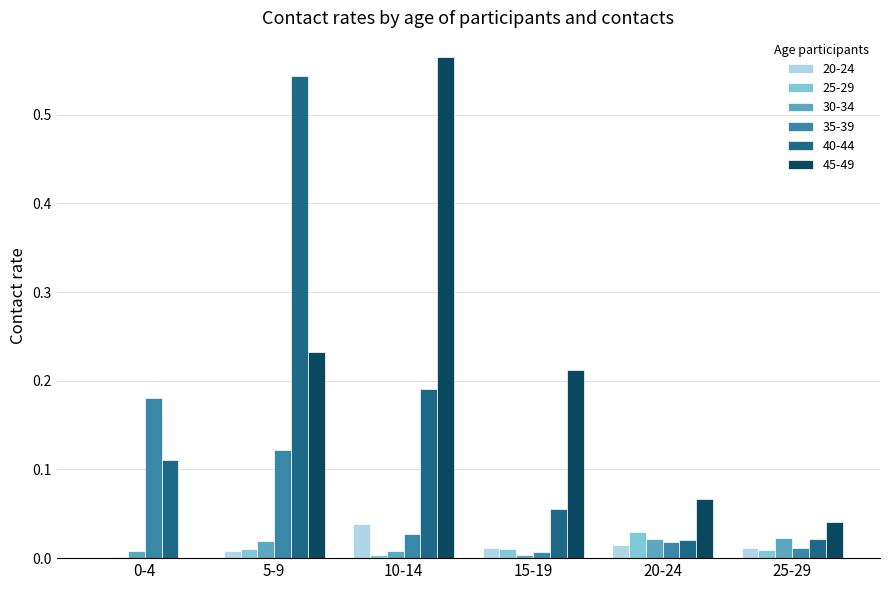

The 20-24 series shows 0.0 at 10-14. True or false?

True